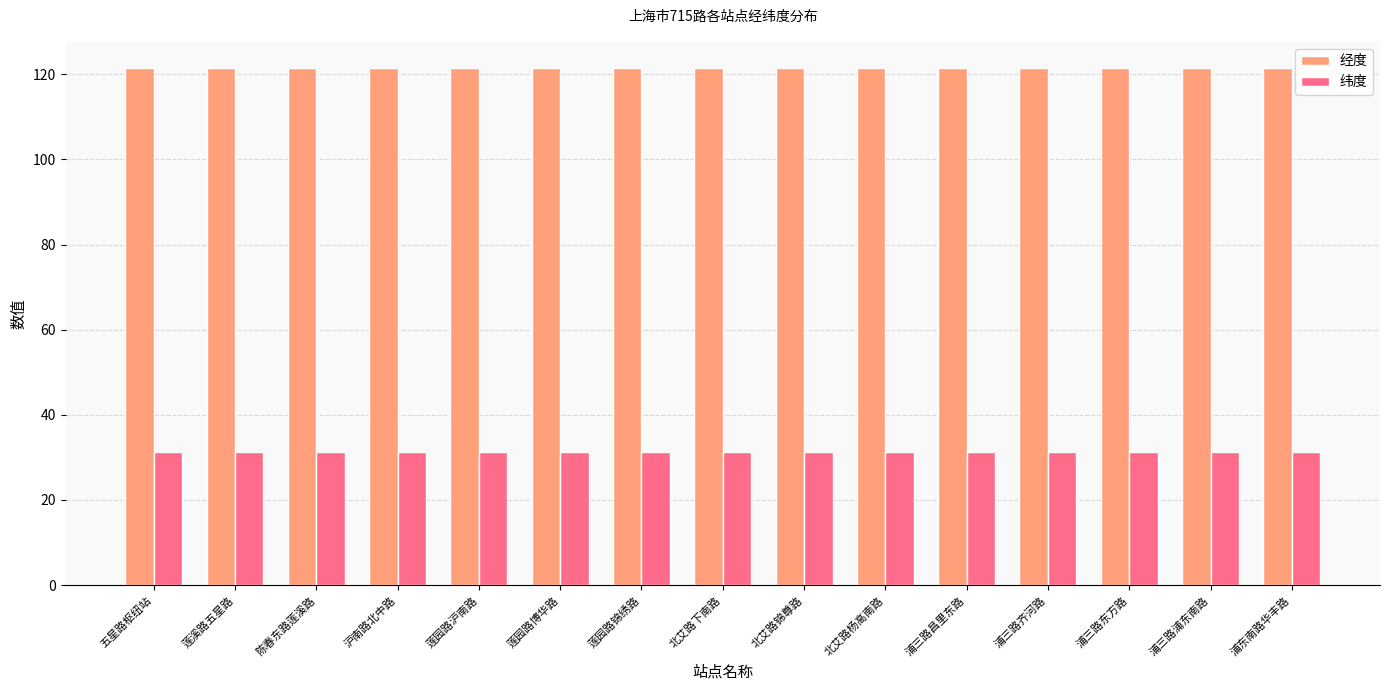

What are all the series names shown in the legend?

经度, 纬度